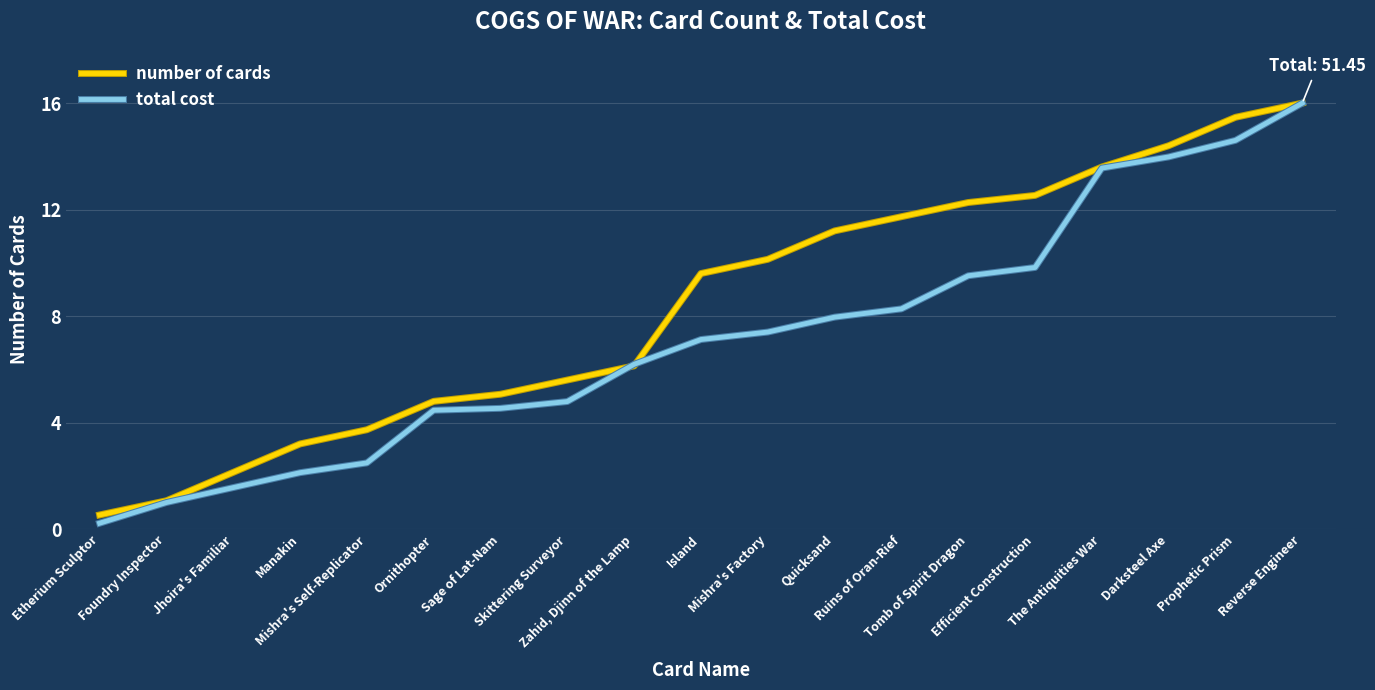

At which label is number of cards closest to 8?

Island